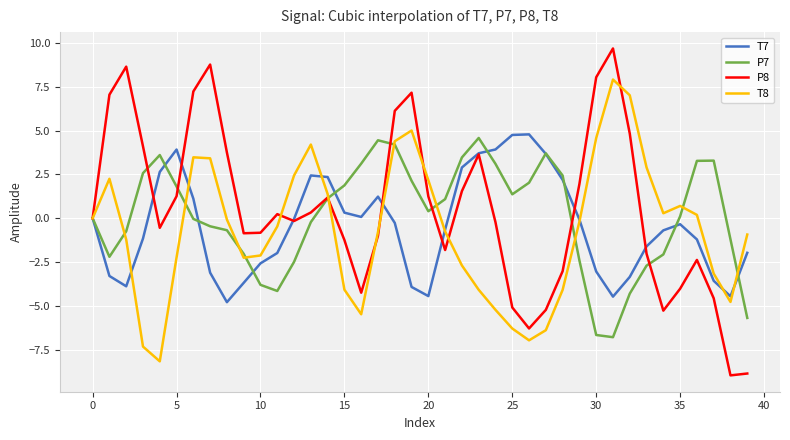

Which series has the widest spread of values?

P8